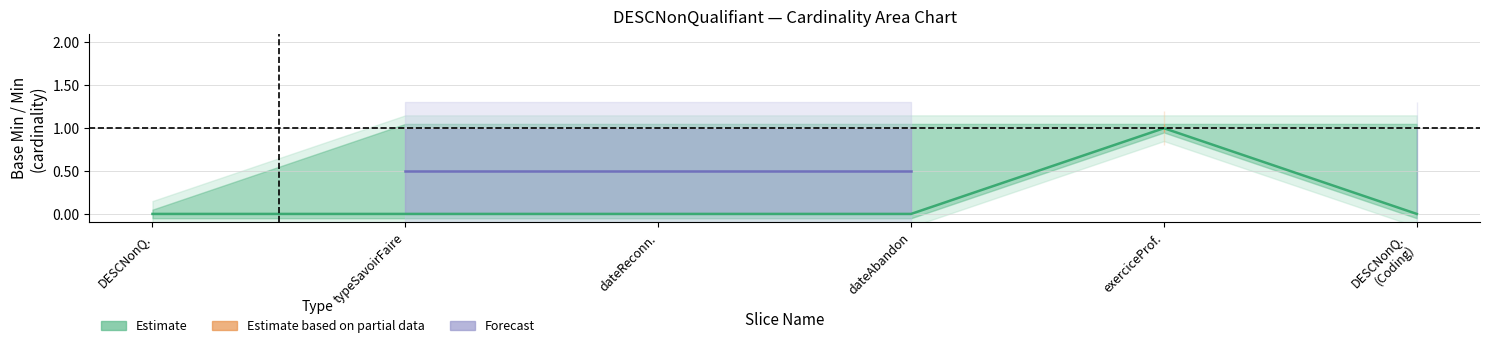

True or false: Estimate has a value of 0.3 at DESCNonQ..

False